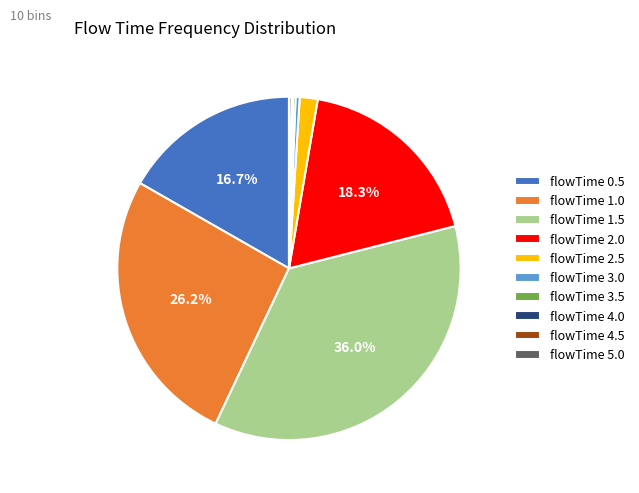

Which category has the biggest portion of the pie?

flowTime 1.5